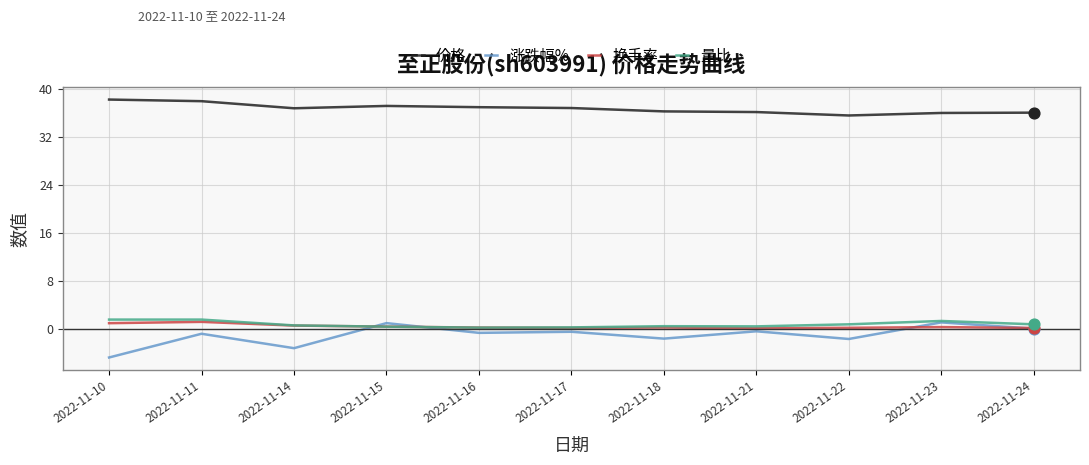

Which series has the largest total across all categories?

价格